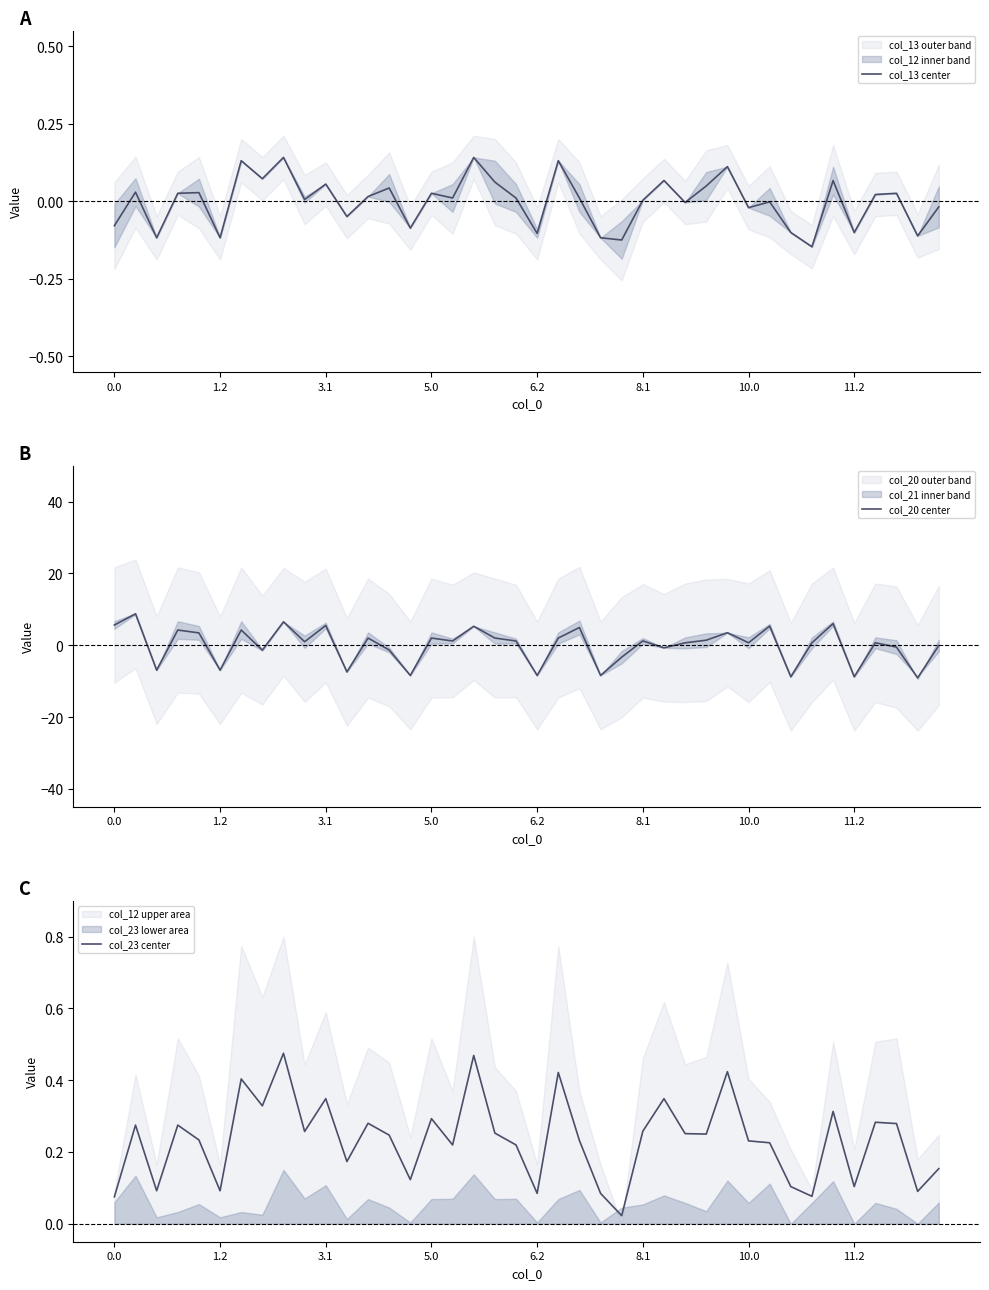

The value of col_13 center at 39 is -0.0. True or false?

False